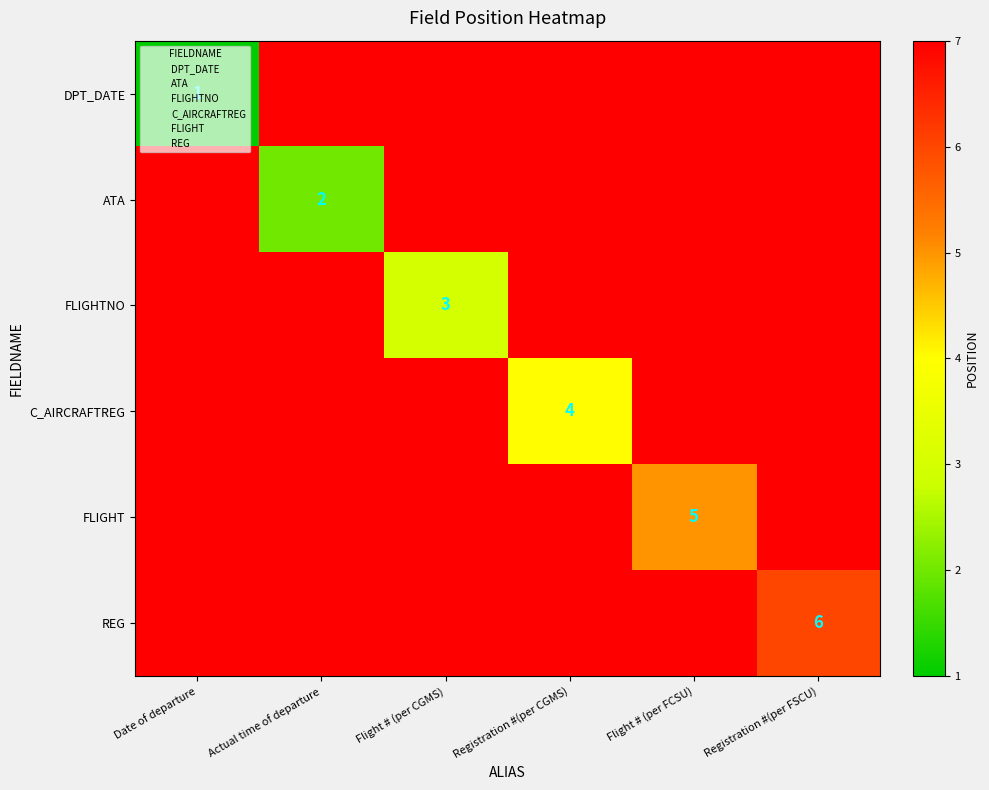

What is the maximum value shown in the chart?

7